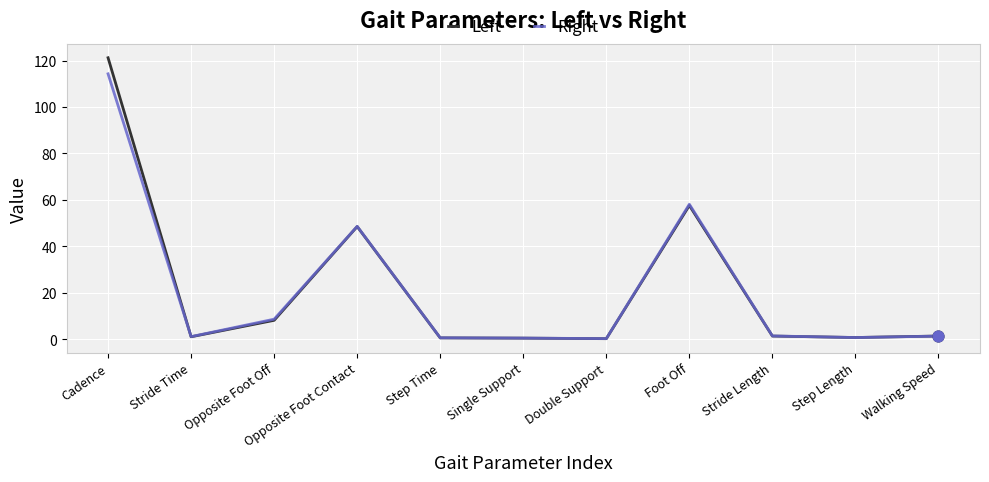

Between Opposite Foot Contact and Double Support, which series saw the biggest shift?

Right